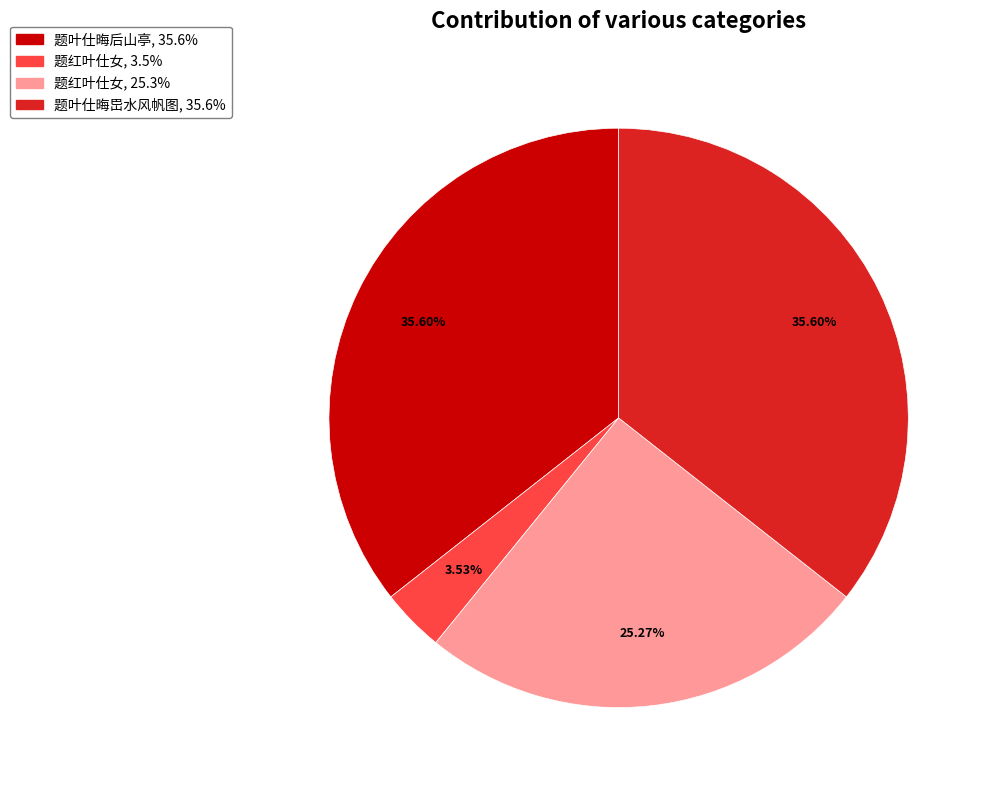

Is there any slice that represents more than half of the pie?

No